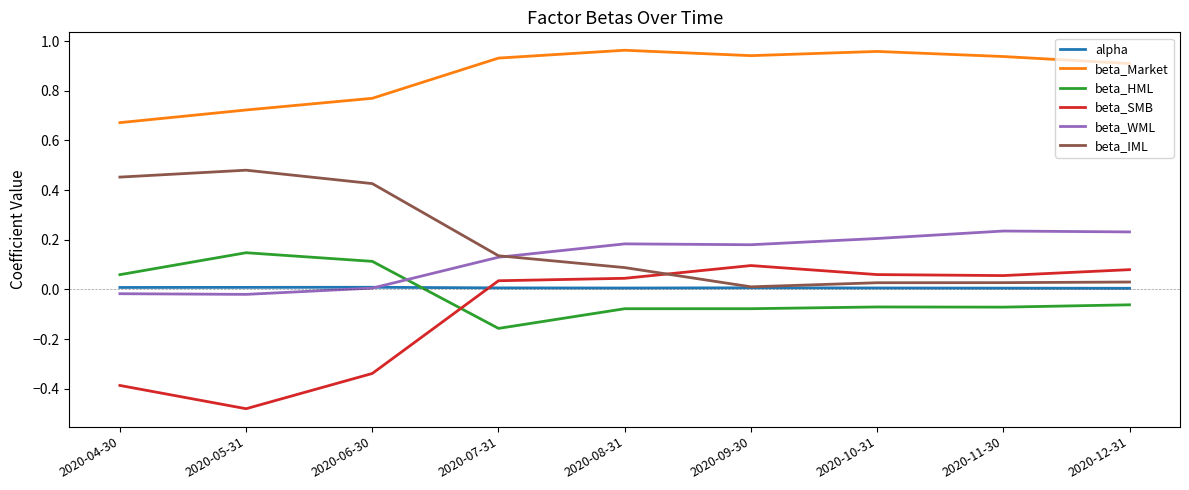

Which series has the largest range (max minus min)?

beta_SMB